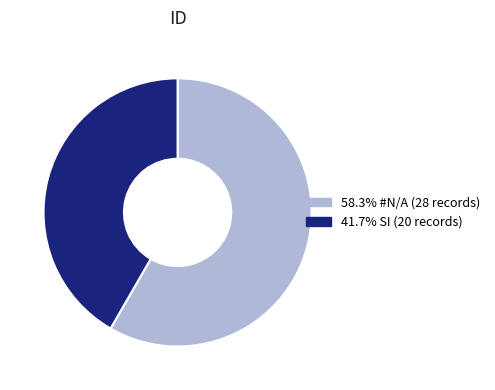

Is there any slice that represents more than half of the pie?

Yes